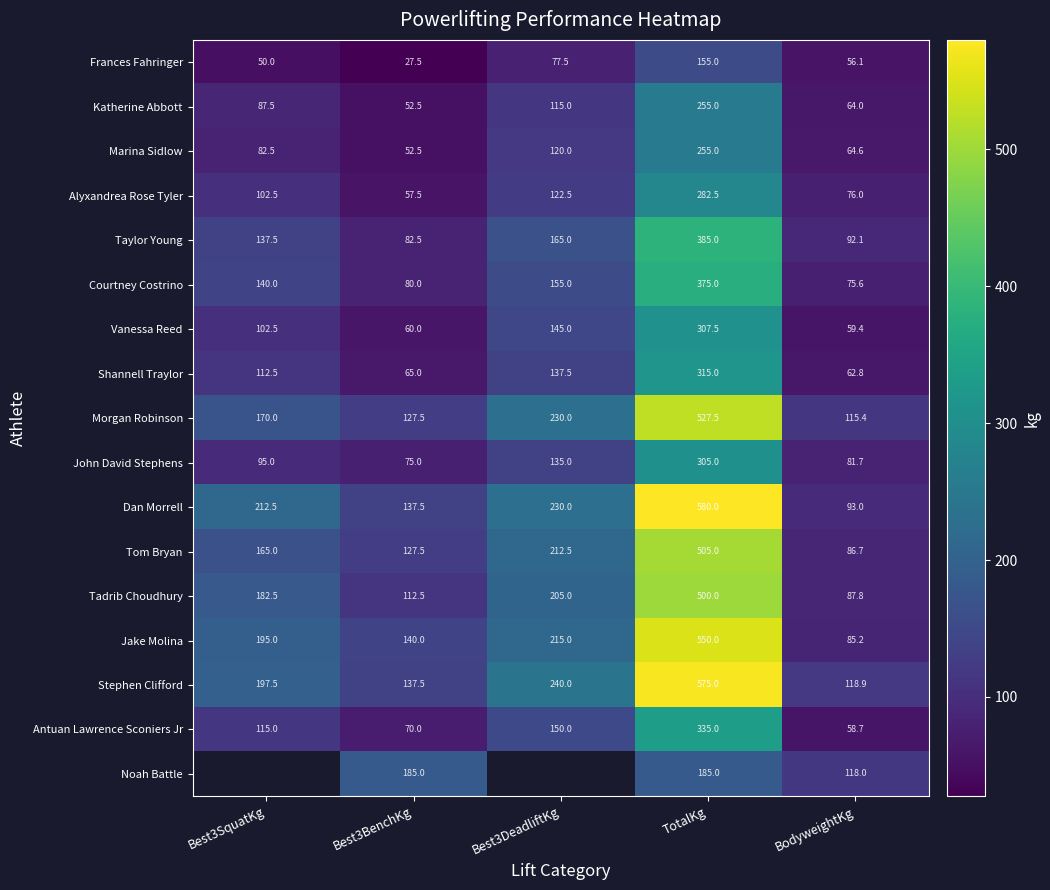

Rank the categories by Alyxandrea Rose Tyler value from highest to lowest.

TotalKg, Best3DeadliftKg, Best3SquatKg, BodyweightKg, Best3BenchKg